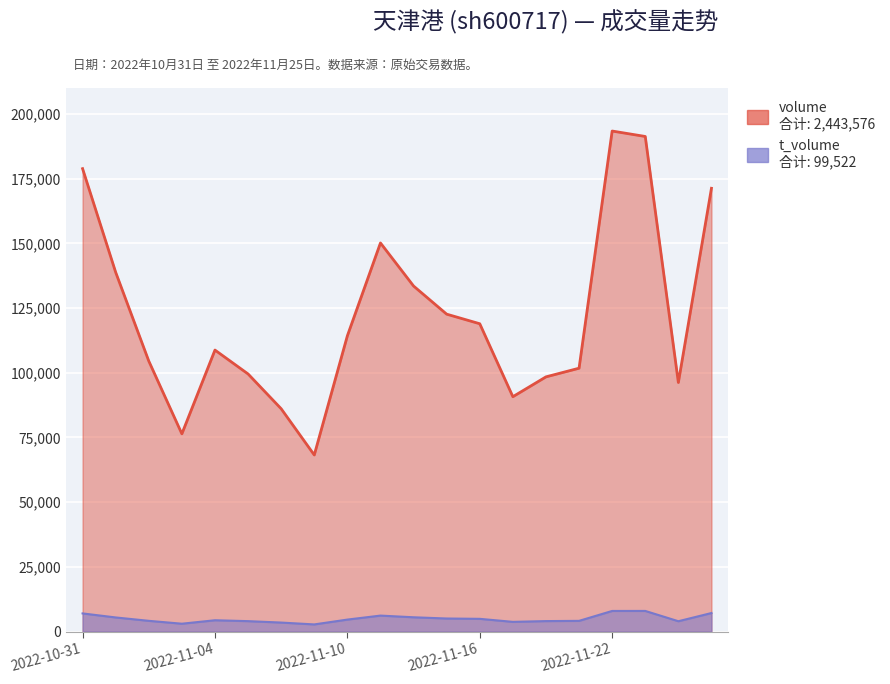

What is the minimum value shown in the chart?

2757